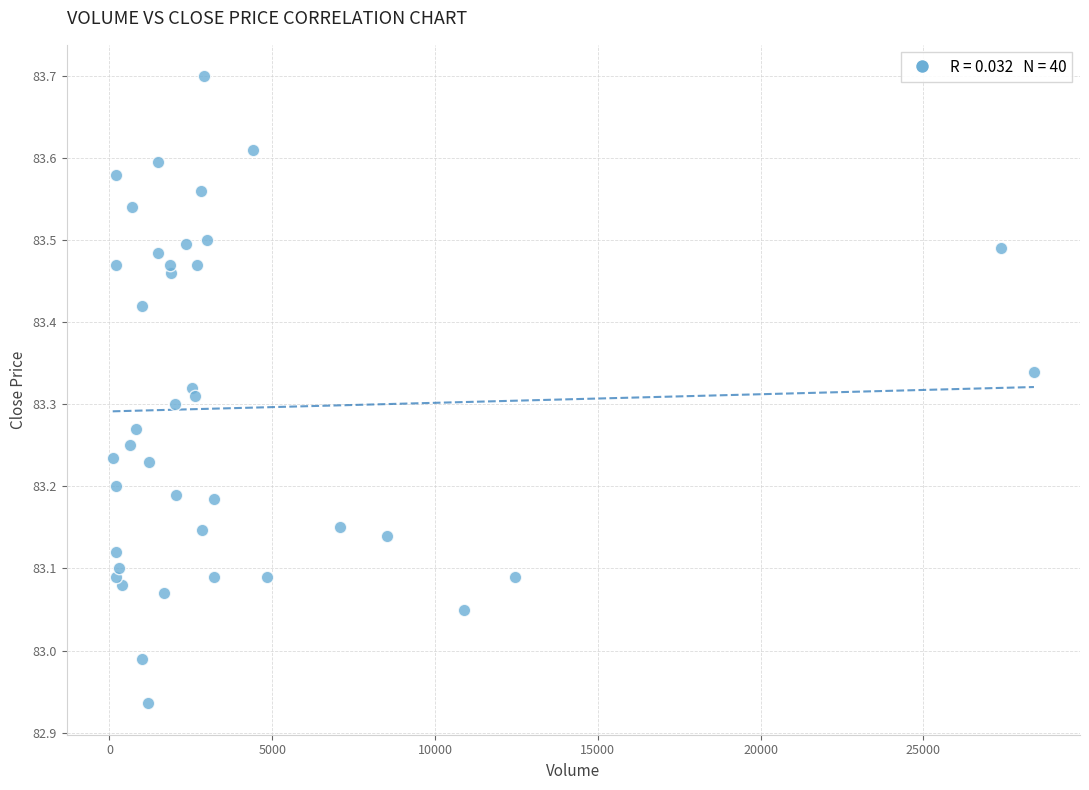

What is the range of Y values (max minus min)?

0.8